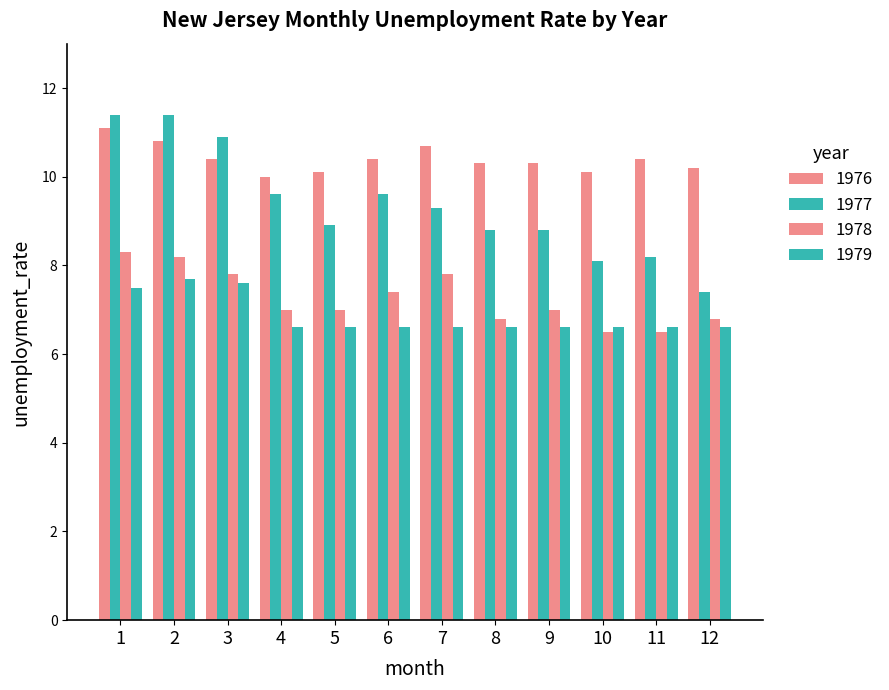

How many bars are there in each group?

4